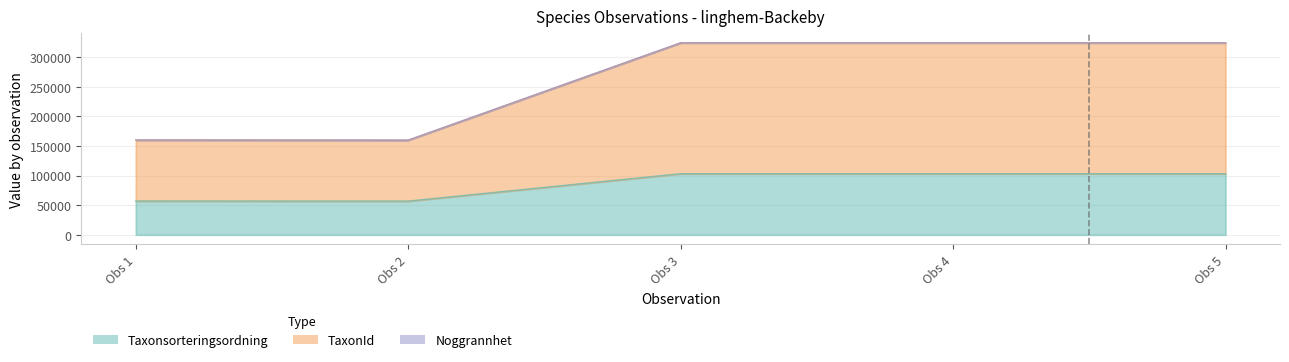

The Taxonsorteringsordning series shows 141509 at Obs 4. True or false?

False